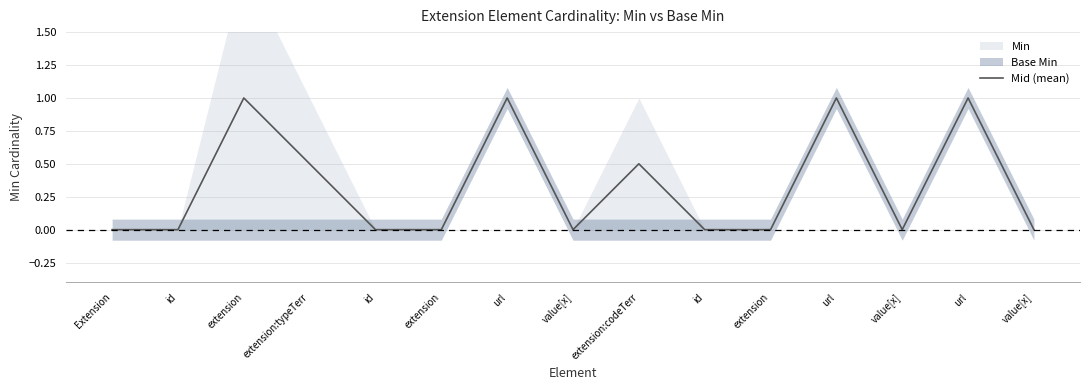

Count the values in the range 0 to 1.

15